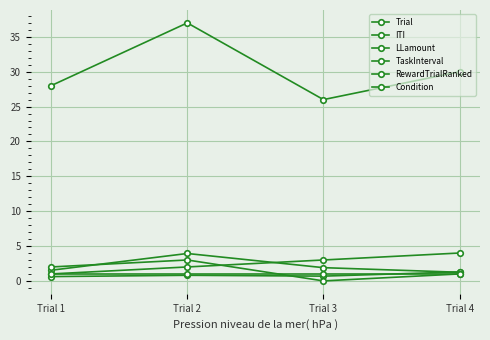

What is the difference between the second highest and second lowest values in the LLamount series?

2.0